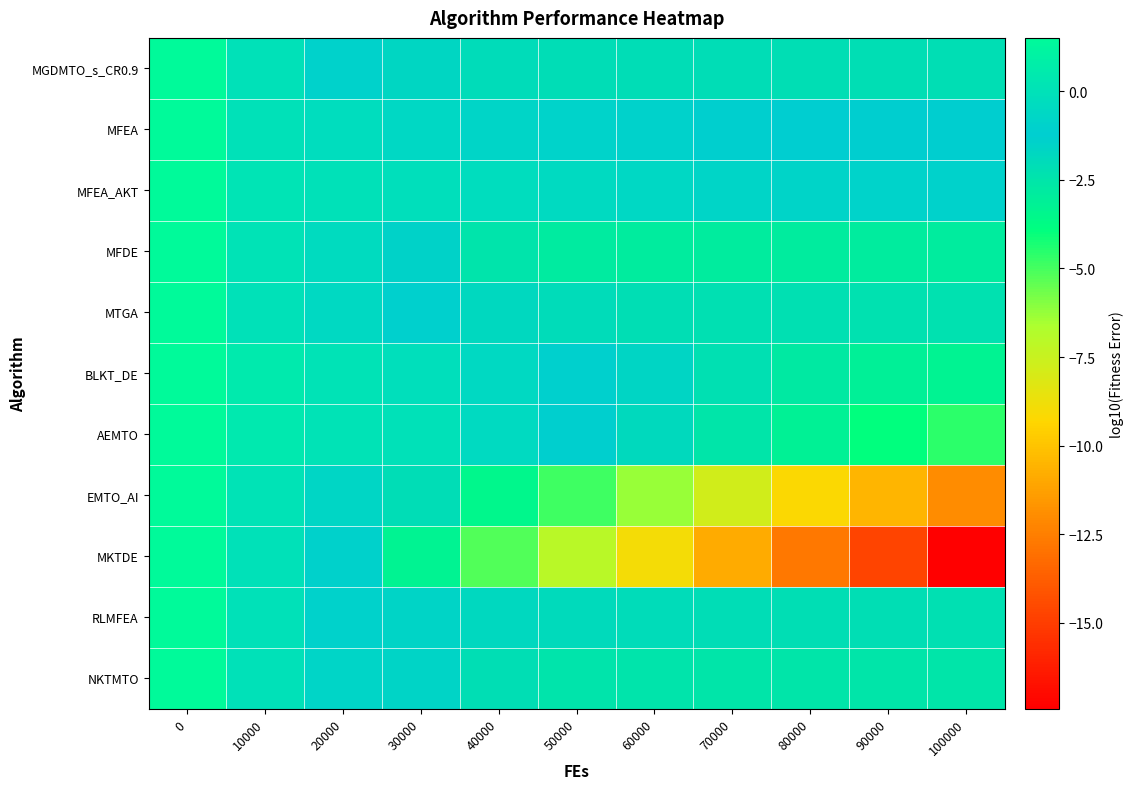

What is the total value across all series at 100000?

-51.5